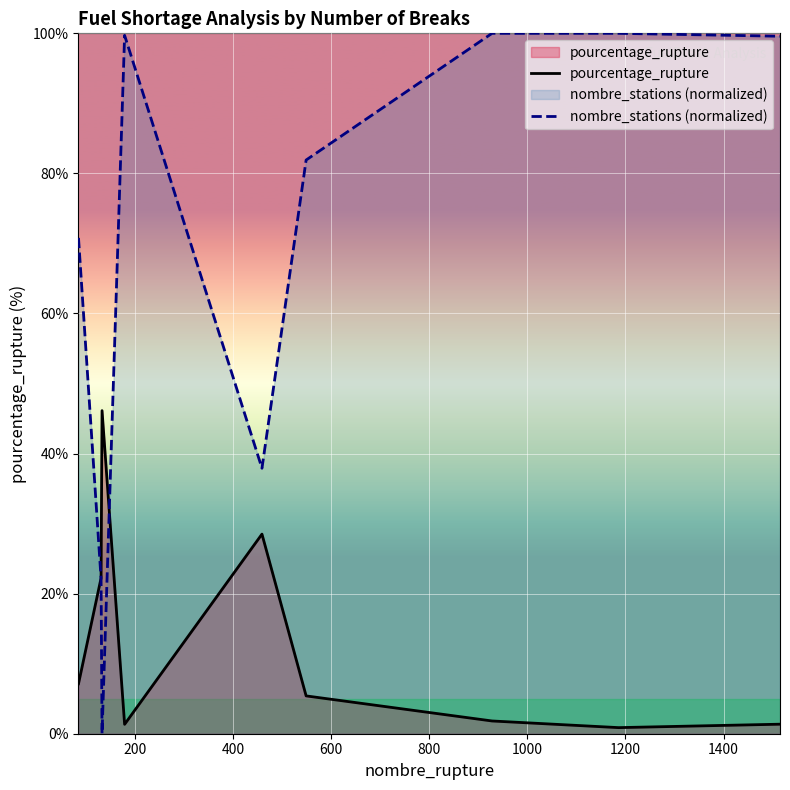

Does the chart display data point markers on the line(s)?

No